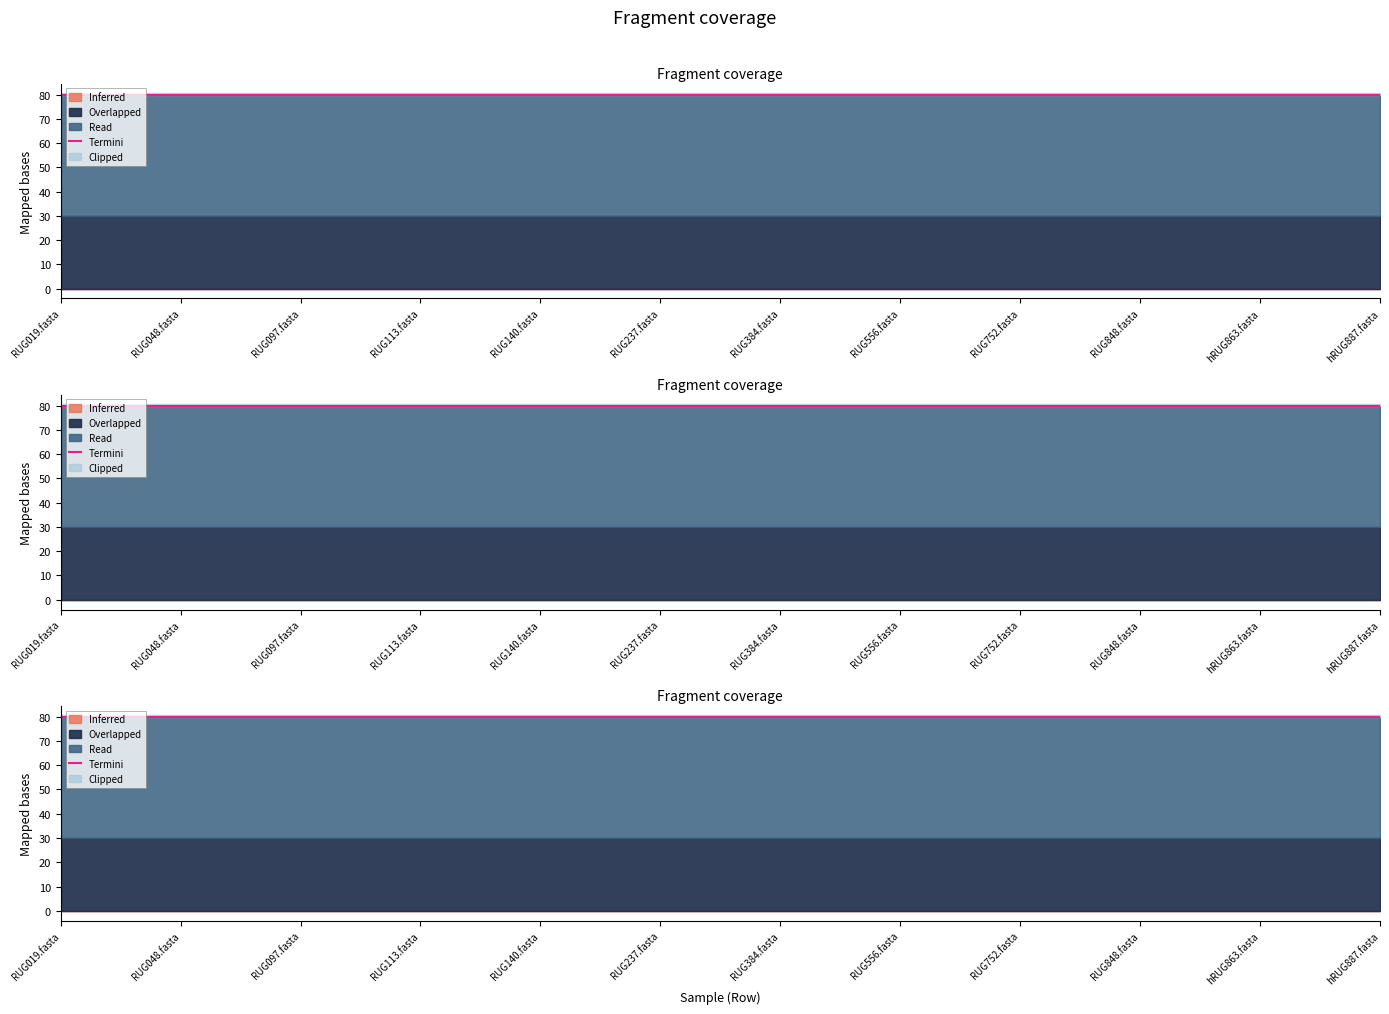

How many lines are shown in the chart?

3